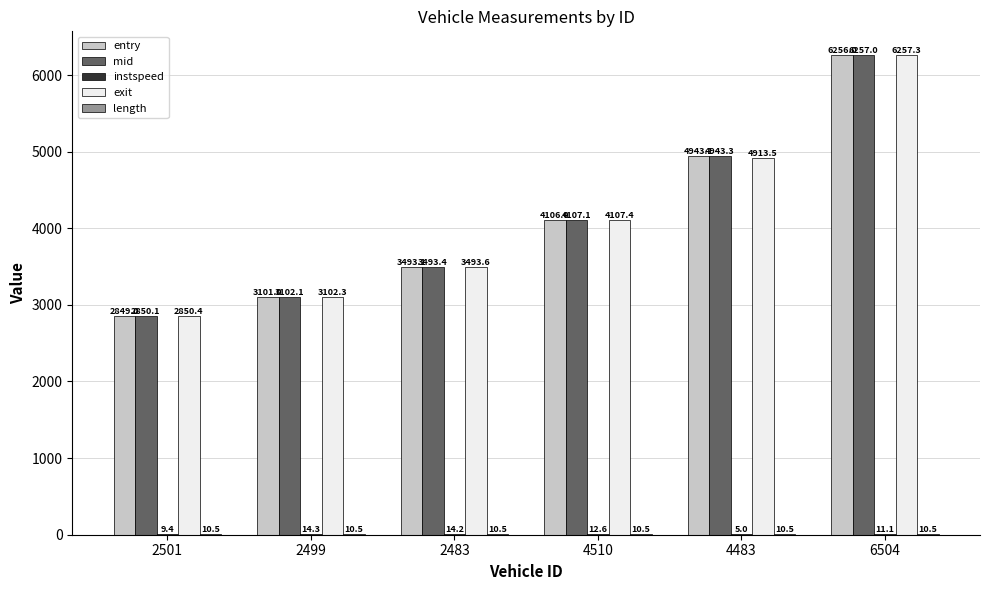

Are the bars horizontal?

No